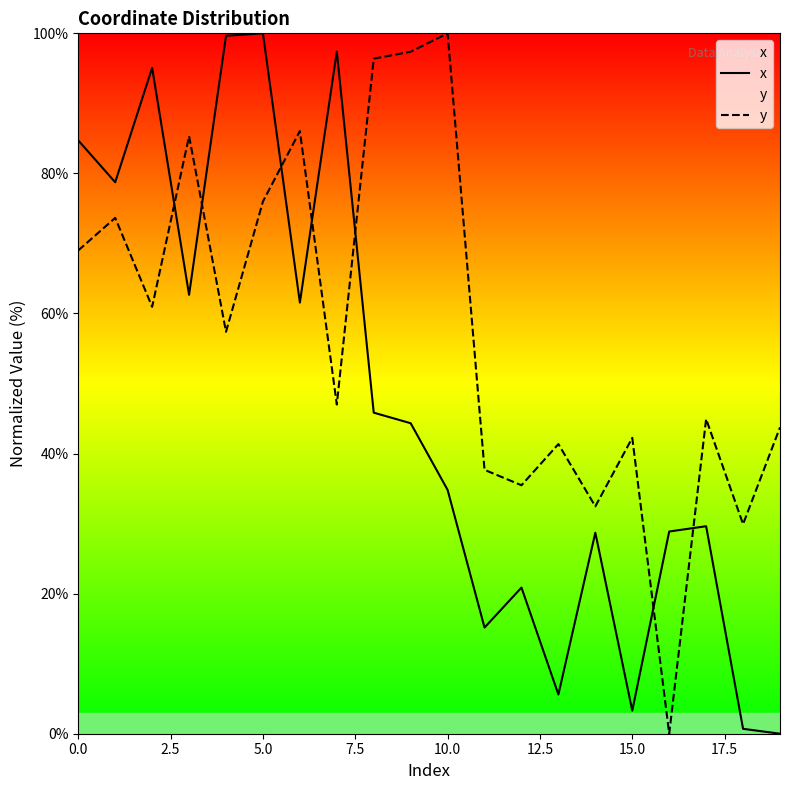

What is the average value of the x series?

46.9